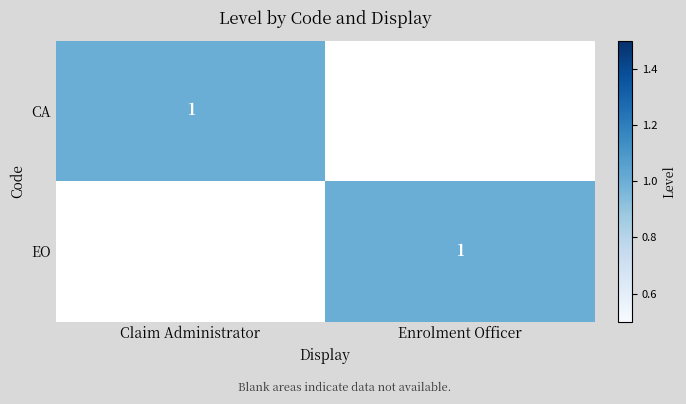

The CA series shows 0 at Claim Administrator. True or false?

False